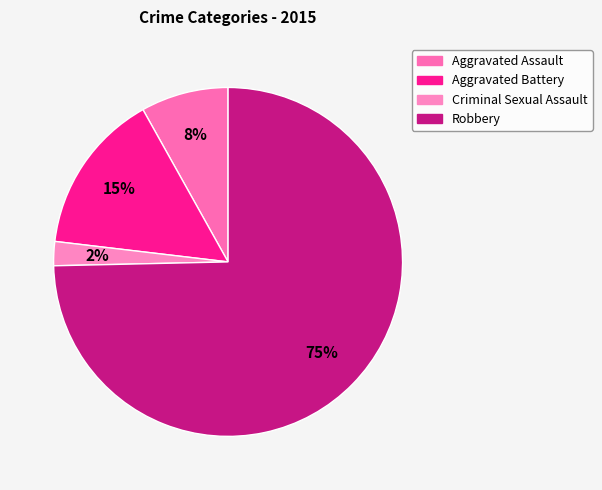

To the nearest percent, what portion does Aggravated Battery represent?

15%